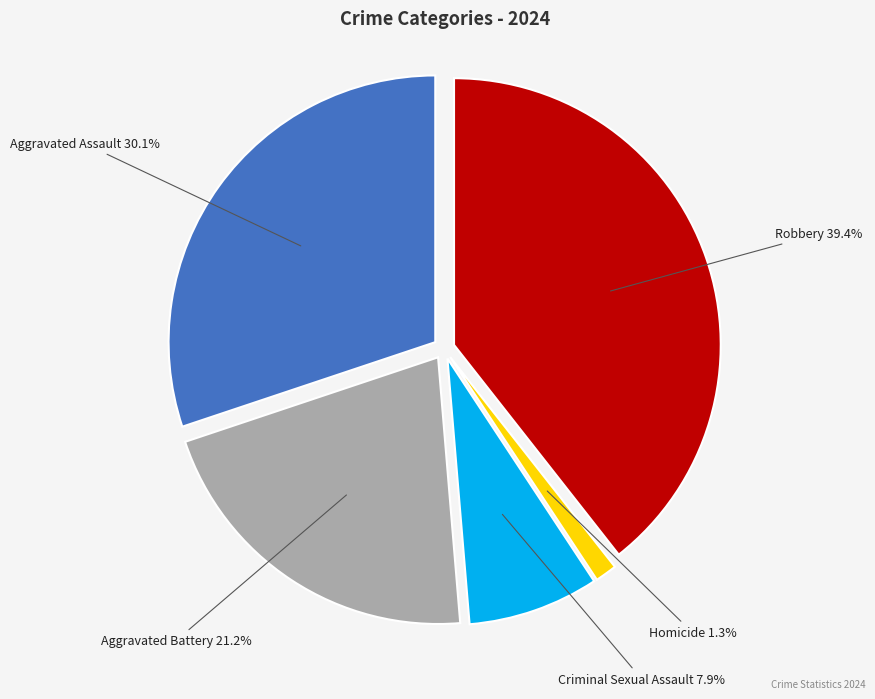

Is there any slice that represents more than half of the pie?

No